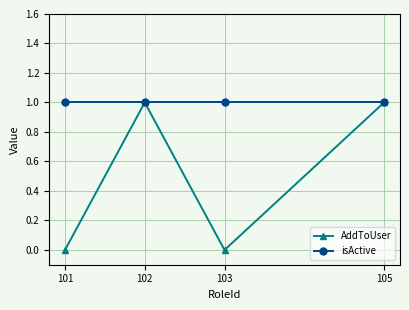

Rank the series by their average value, from lowest to highest.

AddToUser, isActive